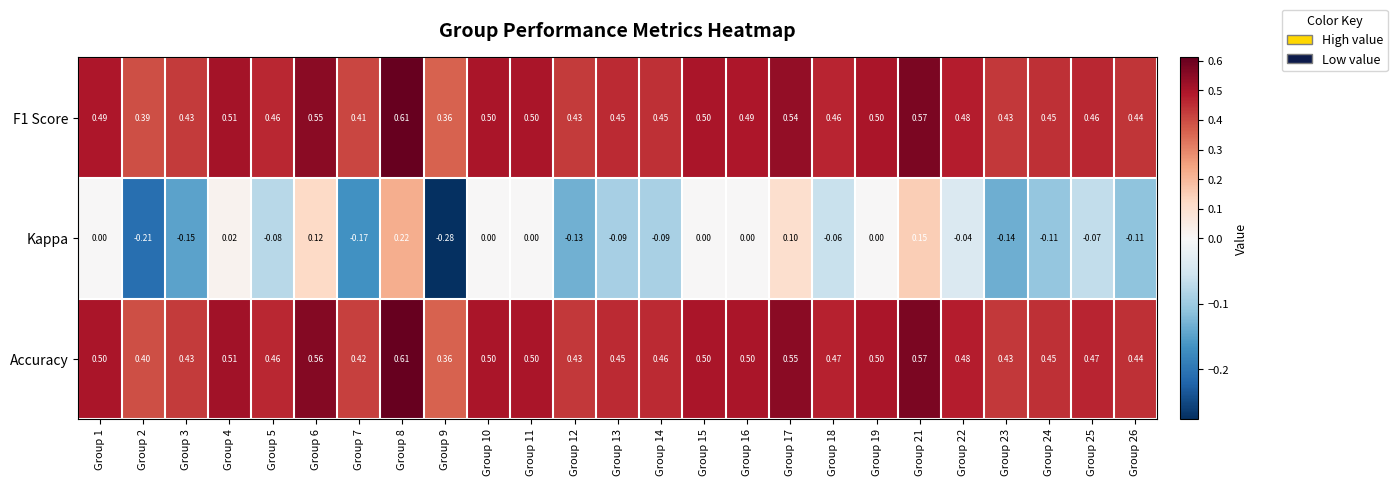

Which series has the largest total across all categories?

Accuracy